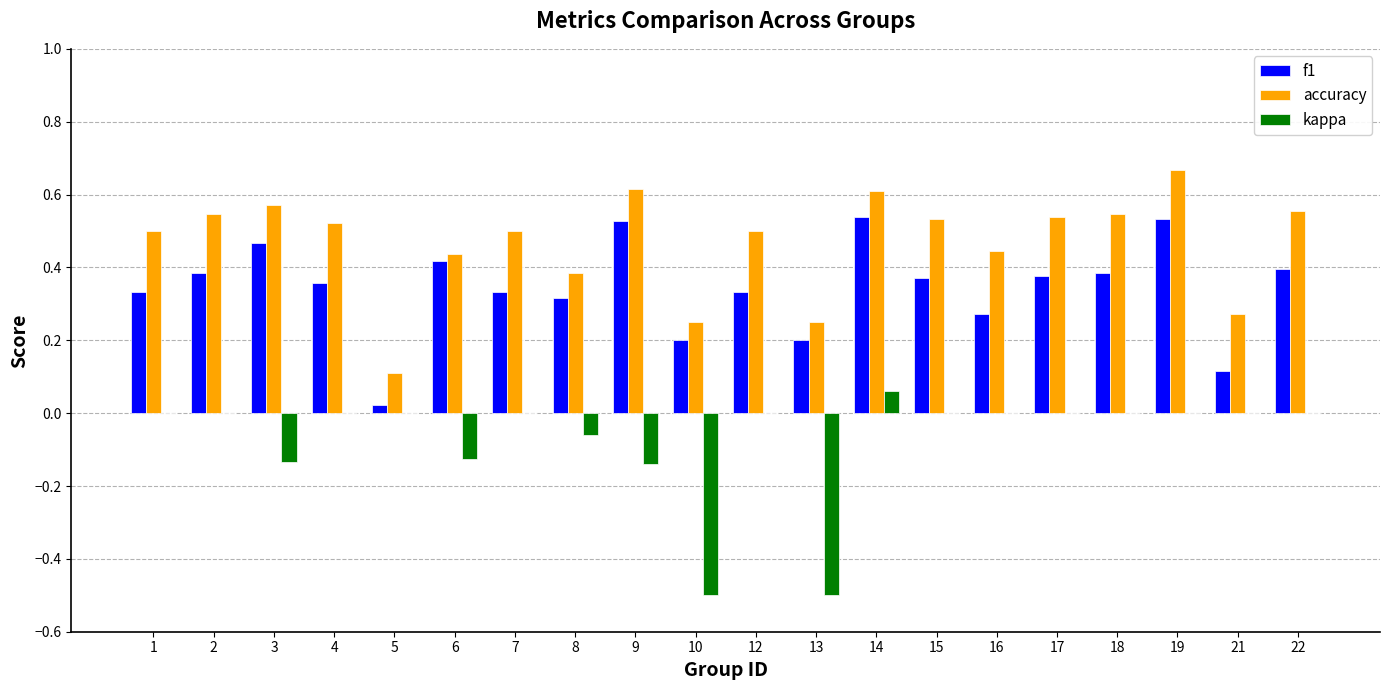

Where is accuracy nearest to the value 0?

5